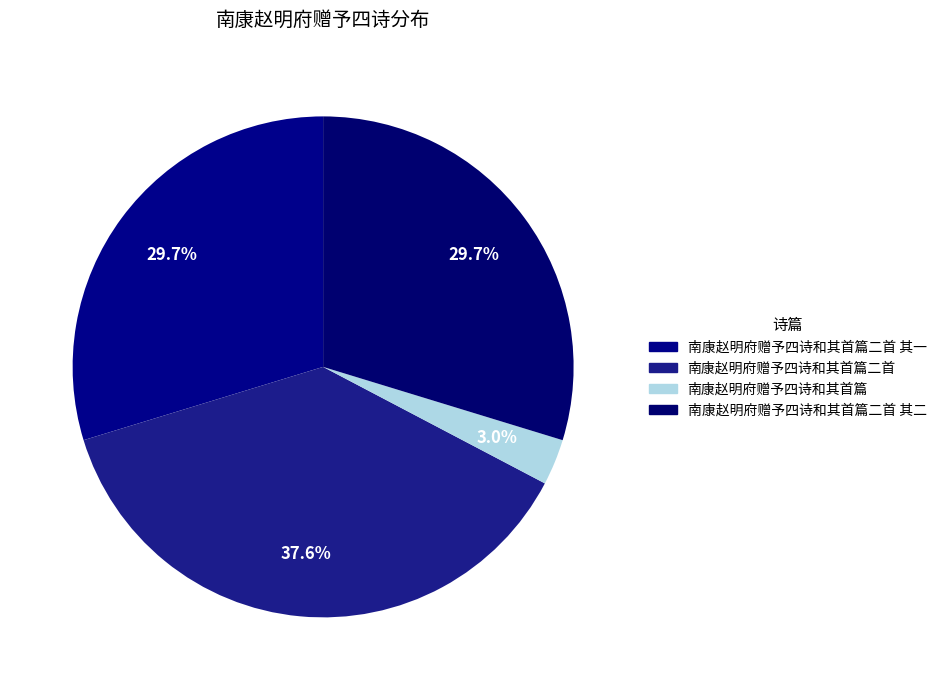

How many segments does this pie chart have?

4